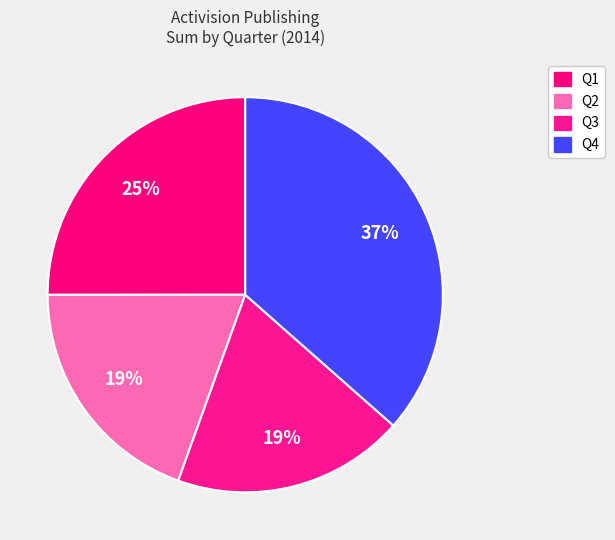

How many slices are in this pie chart?

4